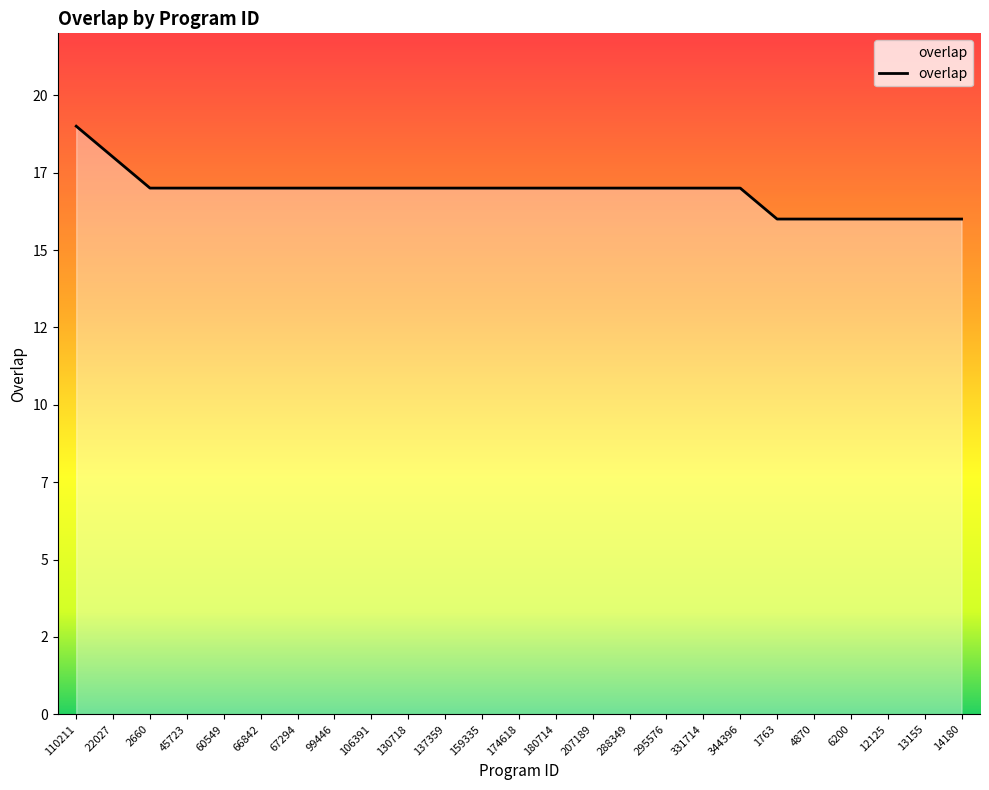

Does the chart have visible grid lines?

No